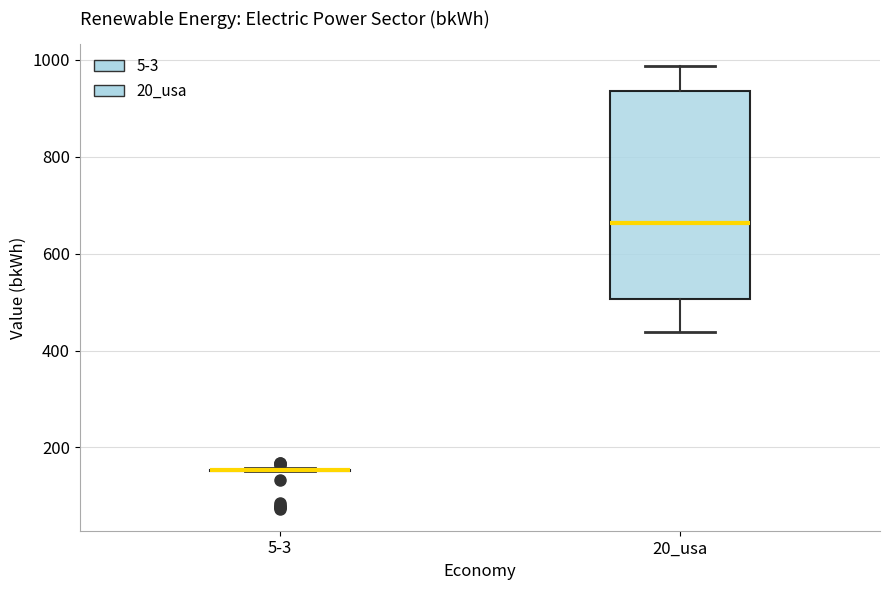

Reading left to right, transcribe this box plot: for each box, give where its median line is, the range the box spans, and where its two whiskers end, as read against the y-axis. The values are not printed on the chart, so give them approximately, as read against the axis.

5-3: box collapsed to a line at 160, whiskers 160 to 160
20_usa: median 660, box 500 to 940, whiskers 440 to 980